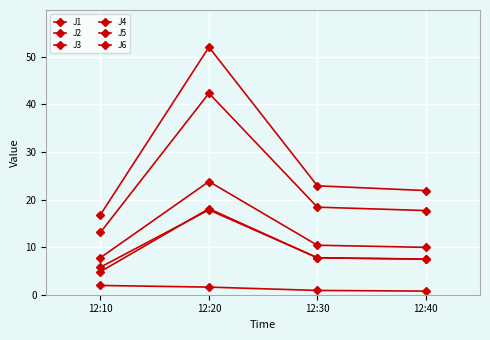

How many series are shown in this chart?

6